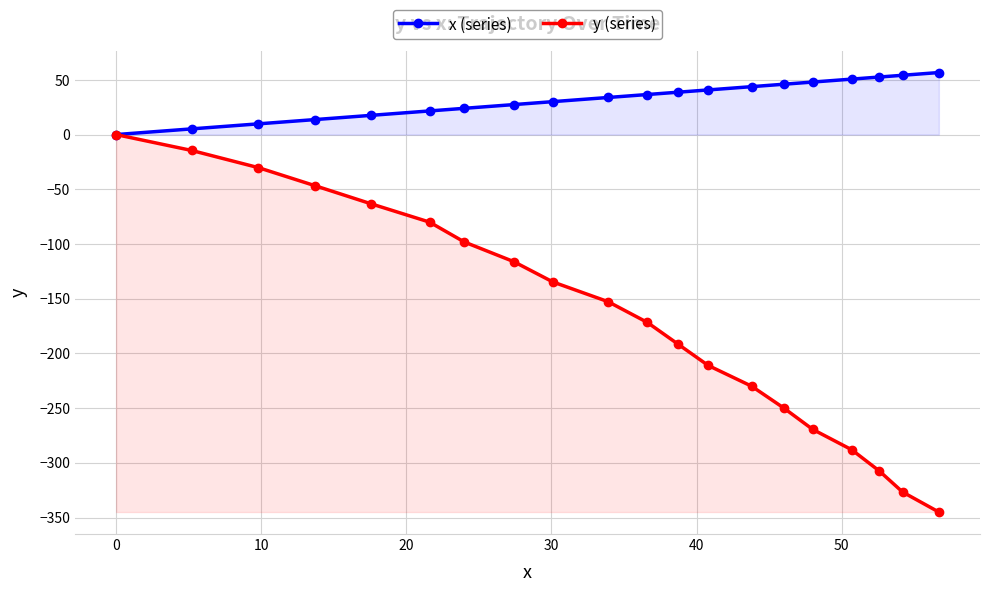

Which series has the largest total across all categories?

x (series)